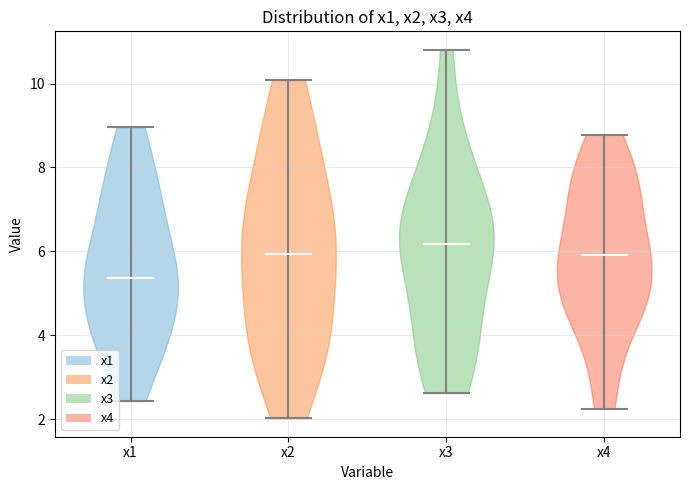

Where does the median line of the violin for x1 sit on the y-axis? The values are not printed on the chart, so give them approximately, as read against the axis.

5.4